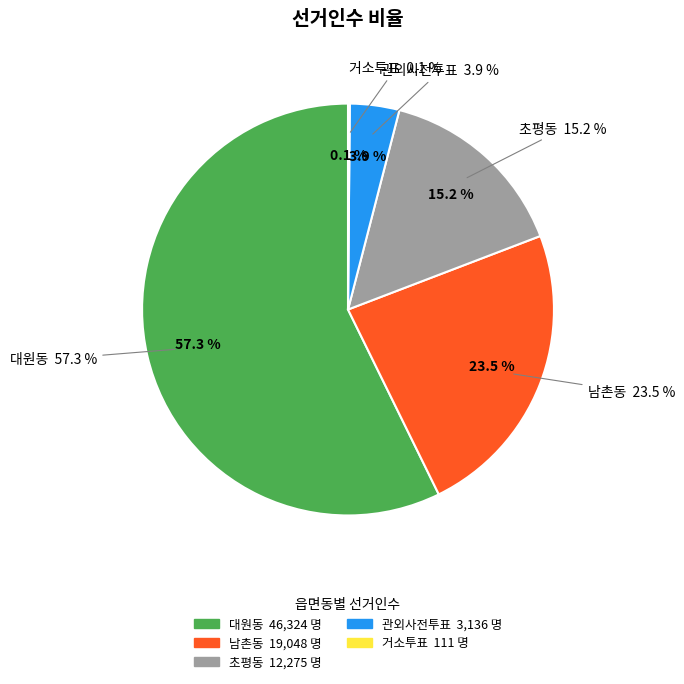

To the nearest percent, what is the difference between the 남촌동 and 관외사전투표 slice percentages?

20%